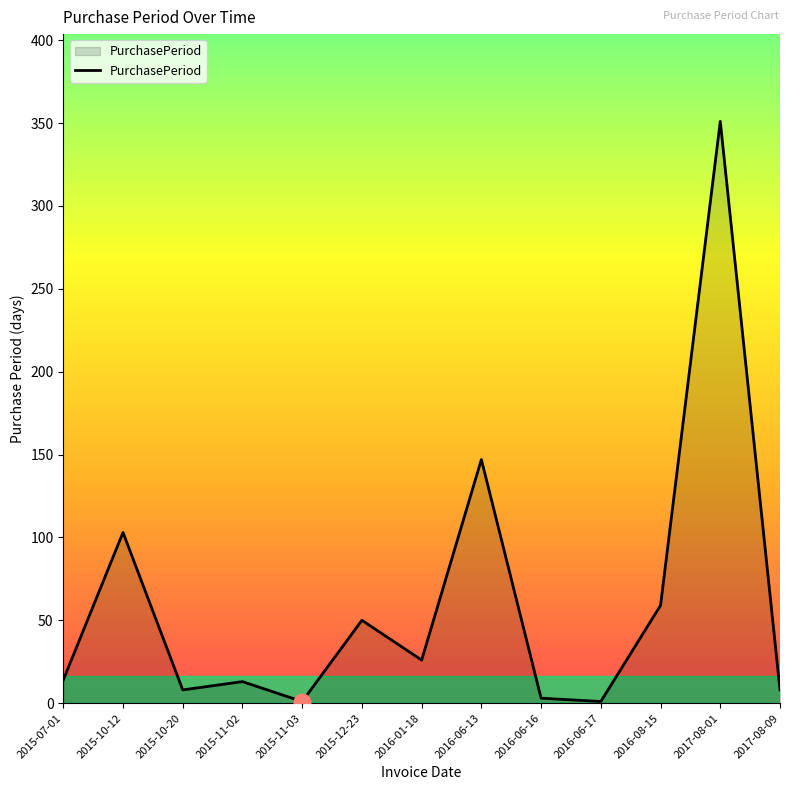

Is it true that the value at 2015-10-12 is 162?

False